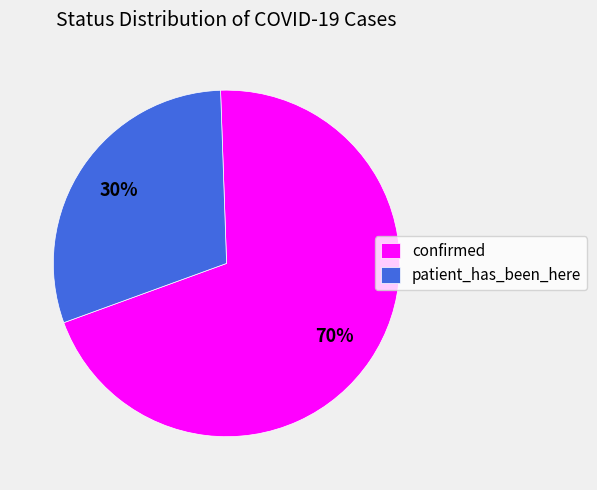

True or false: confirmed accounts for 70% of the total.

True